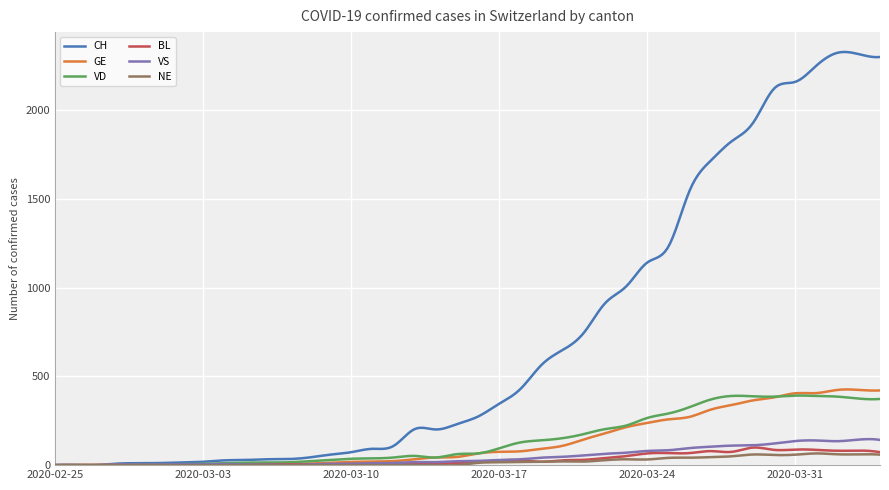

Which series has the largest total across all categories?

CH